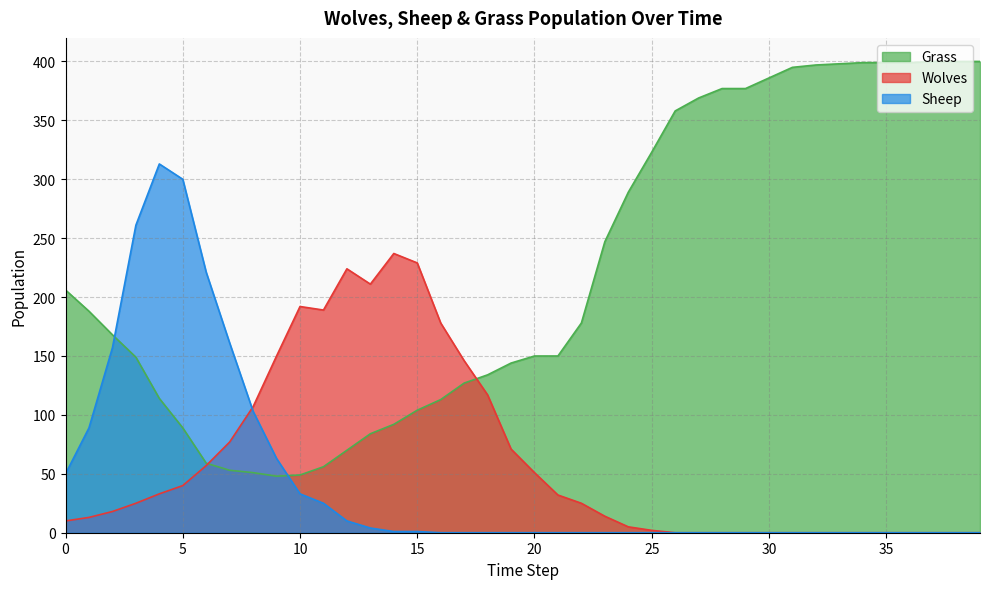

What is the difference between the second highest and second lowest values in the Grass series?

351